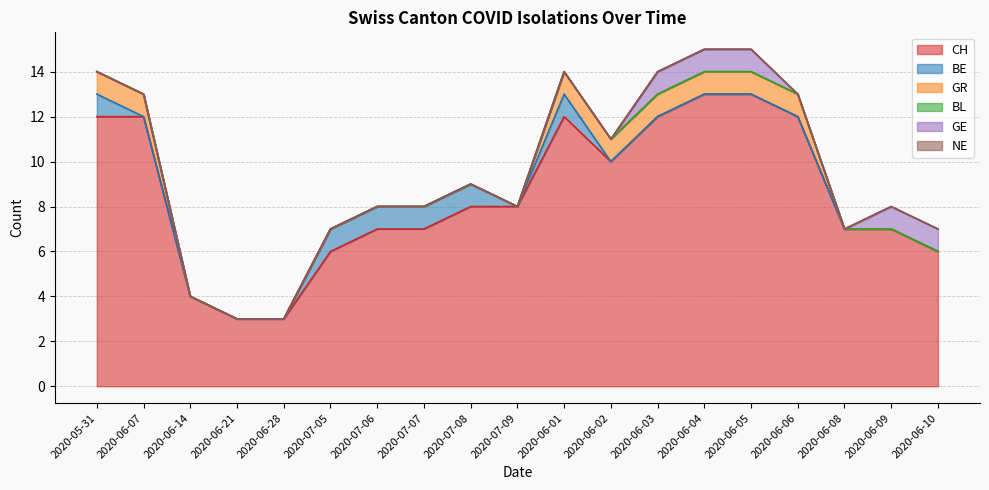

At how many categories does at least one series exceed 12?

2